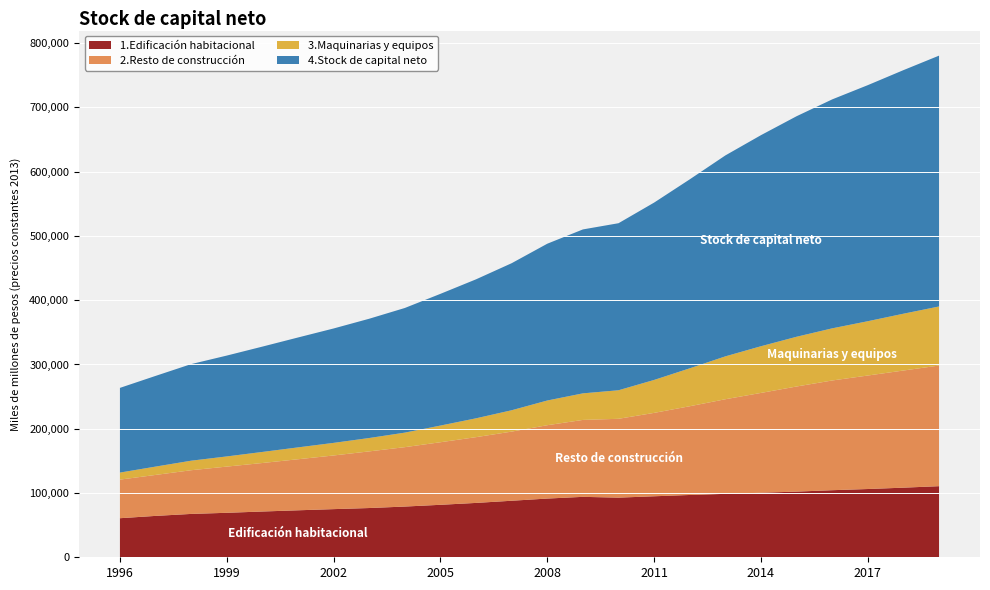

Reading left to right, transcribe all the data shown in this chart.

1.Edificación habitacional: 1996=60787.7	1997=64394.3	1998=67463.2	1999=69214.8	2000=71216.4	2001=73106.8	2002=74923.7	2003=76632.9	2004=78929.5	2005=81656.6	2006=84593.0	2007=87965.2	2008=91373.9	2009=94025.5	2010=92798.8	2011=94927.3	2012=96942.9	2013=98705.1	2014=100400.5	2015=102193.2	2016=104379.0	2017=106221.2	2018=108324.1	2019=110637.4
2.Resto de construcción: 1996=60051.5	1997=63743.4	1998=68000.3	1999=71894.1	2000=75479.1	2001=79428.6	2002=83498.2	2003=88152.6	2004=92422.7	2005=97367.2	2006=102341.4	2007=107603.3	2008=114144.2	2009=119726.9	2010=122689.2	2011=129769.8	2012=138086.7	2013=147218.2	2014=155356.9	2015=163563.4	2016=170732.6	2017=176612.7	2018=182286.7	2019=187733.6
3.Maquinarias y equipos: 1996=10955.8	1997=12968.5	1998=14836.0	1999=15821.7	2000=17213.7	2001=18471.2	2002=19598.8	2003=20810.5	2004=22615.4	2005=25941.4	2006=29329.8	2007=33239.8	2008=38449.3	2009=41333.4	2010=44425.5	2011=51270.2	2012=59015.2	2013=66732.4	2014=72669.7	2015=77403.0	2016=81145.6	2017=84508.8	2018=88401.3	2019=91926.1
4.Stock de capital neto: 1996=131795.0	1997=141106.2	1998=150299.5	1999=156930.6	2000=163909.2	2001=171006.6	2002=178020.6	2003=185596.1	2004=193967.6	2005=204965.2	2006=216264.2	2007=228808.3	2008=243967.3	2009=255085.8	2010=259913.5	2011=275967.4	2012=294044.7	2013=312655.7	2014=328427.1	2015=343159.6	2016=356257.2	2017=367342.6	2018=379012.2	2019=390297.1